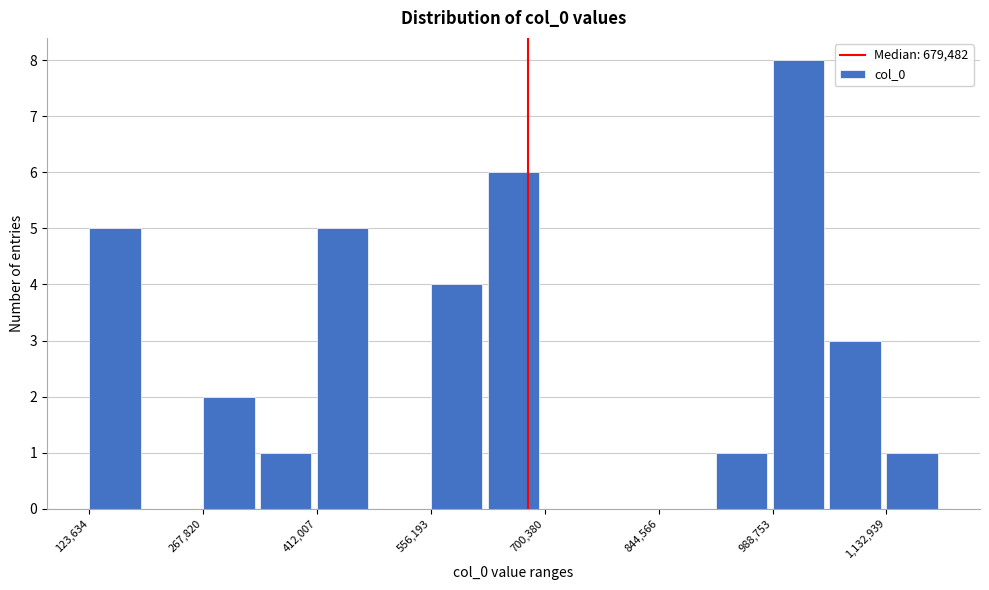

Around what value on the x-axis is the tallest bar? Give the approximate position of its centre, as read against the axis.

1020000